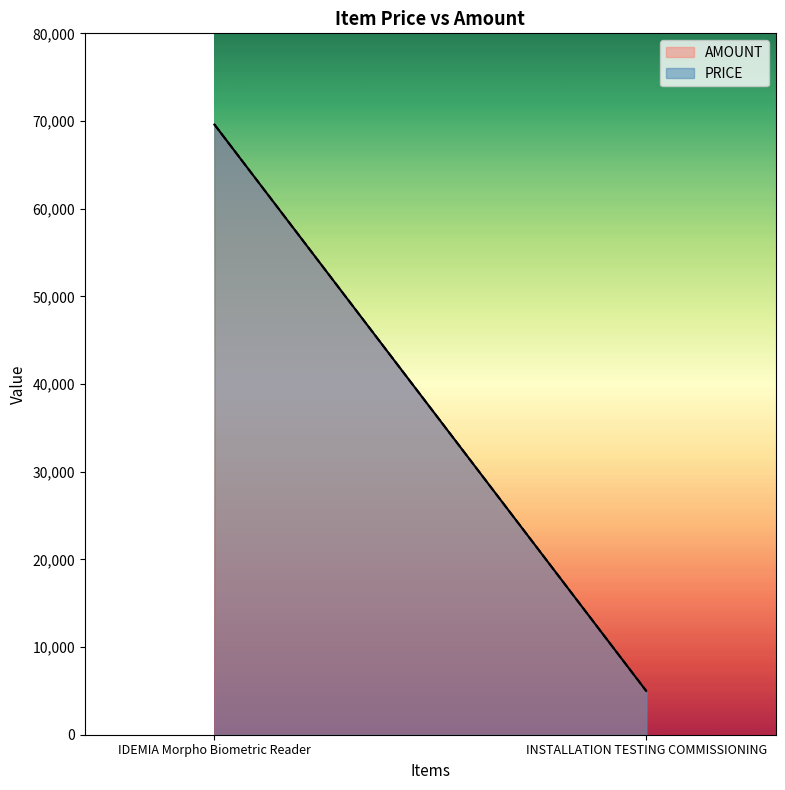

True or false: AMOUNT has a value of 2531 at INSTALLATION TESTING COMMISSIONING.

False